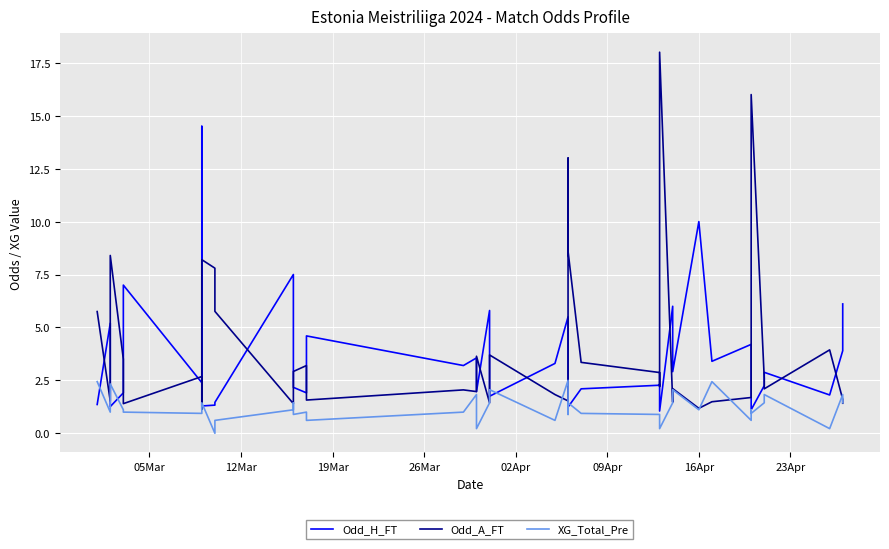

Which series has the largest range (max minus min)?

Odd_A_FT